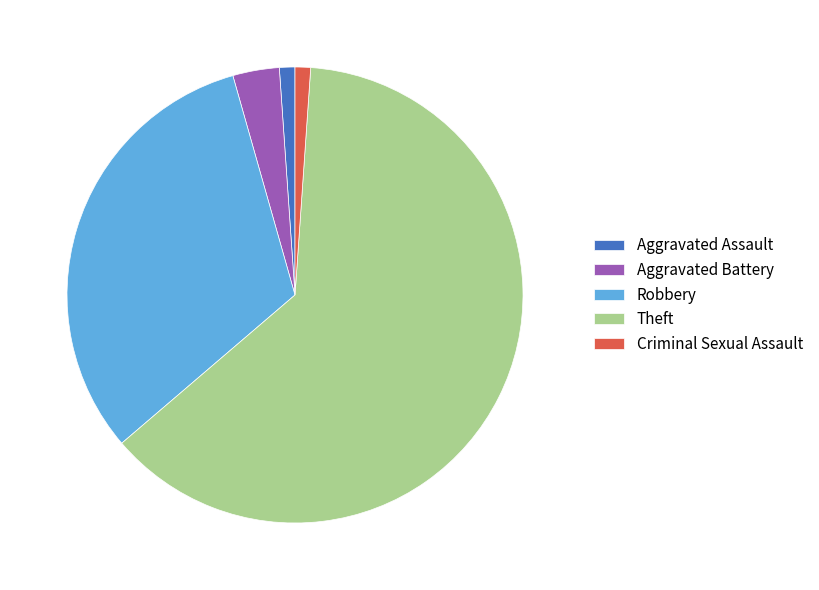

Is there a majority slice in this chart?

Yes